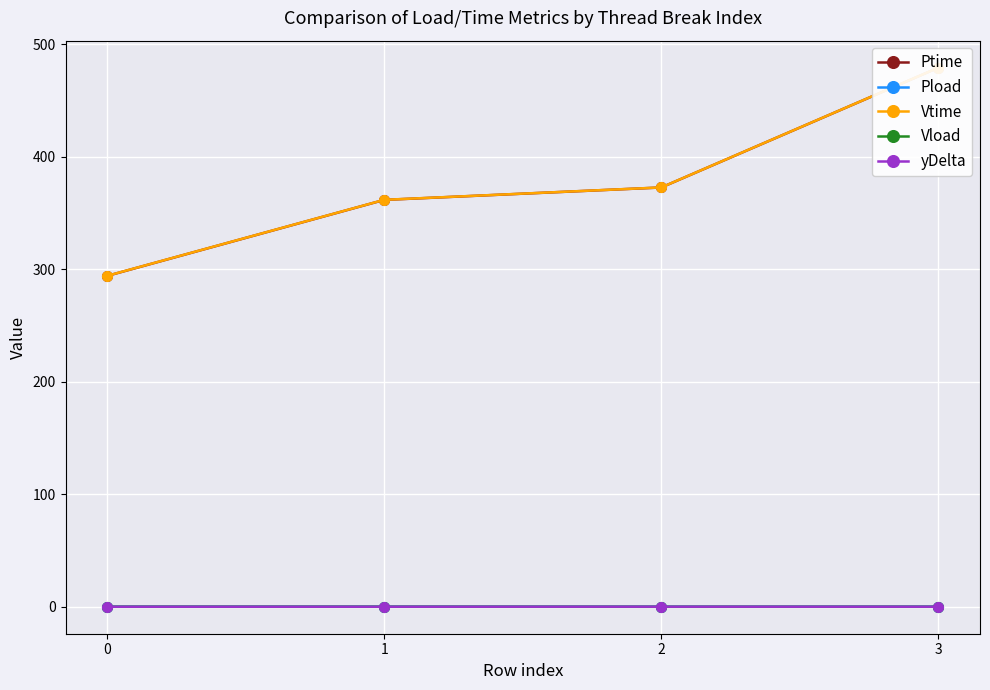

True or false: Vtime and Pload cross at least once.

False